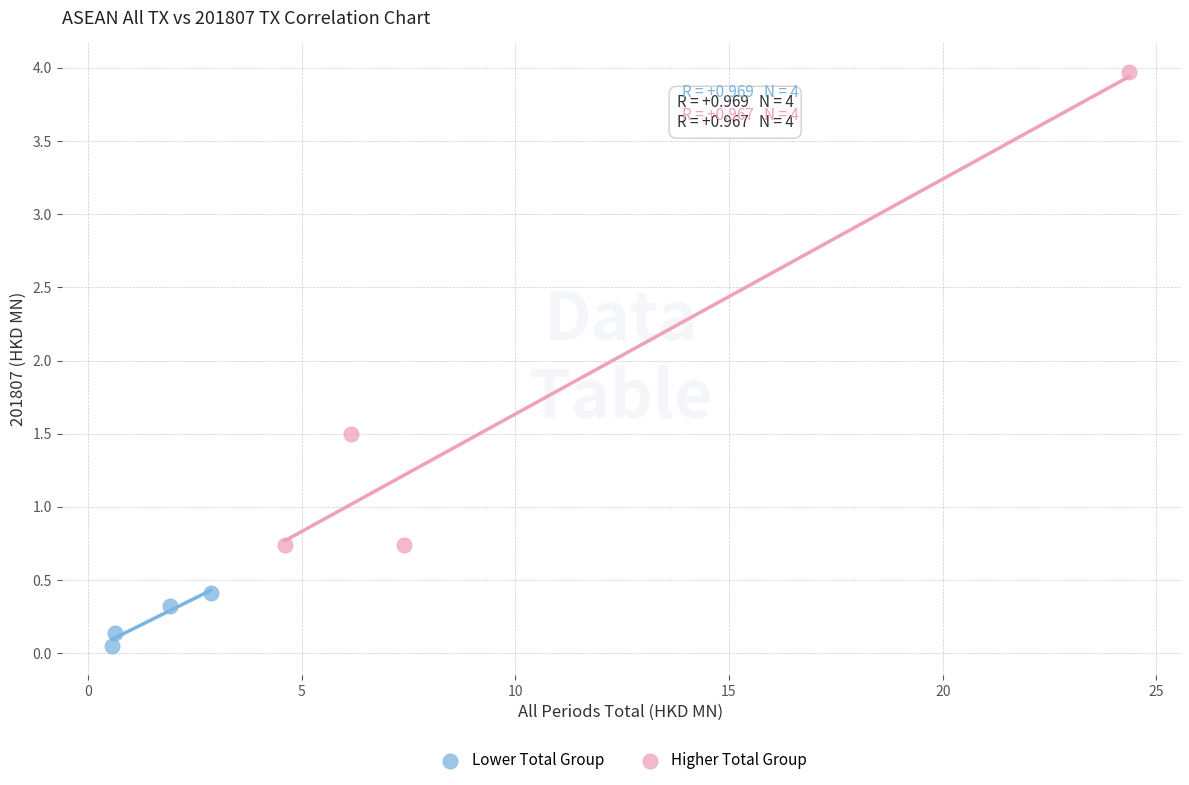

Which series reaches the minimum Y coordinate?

Lower Total Group